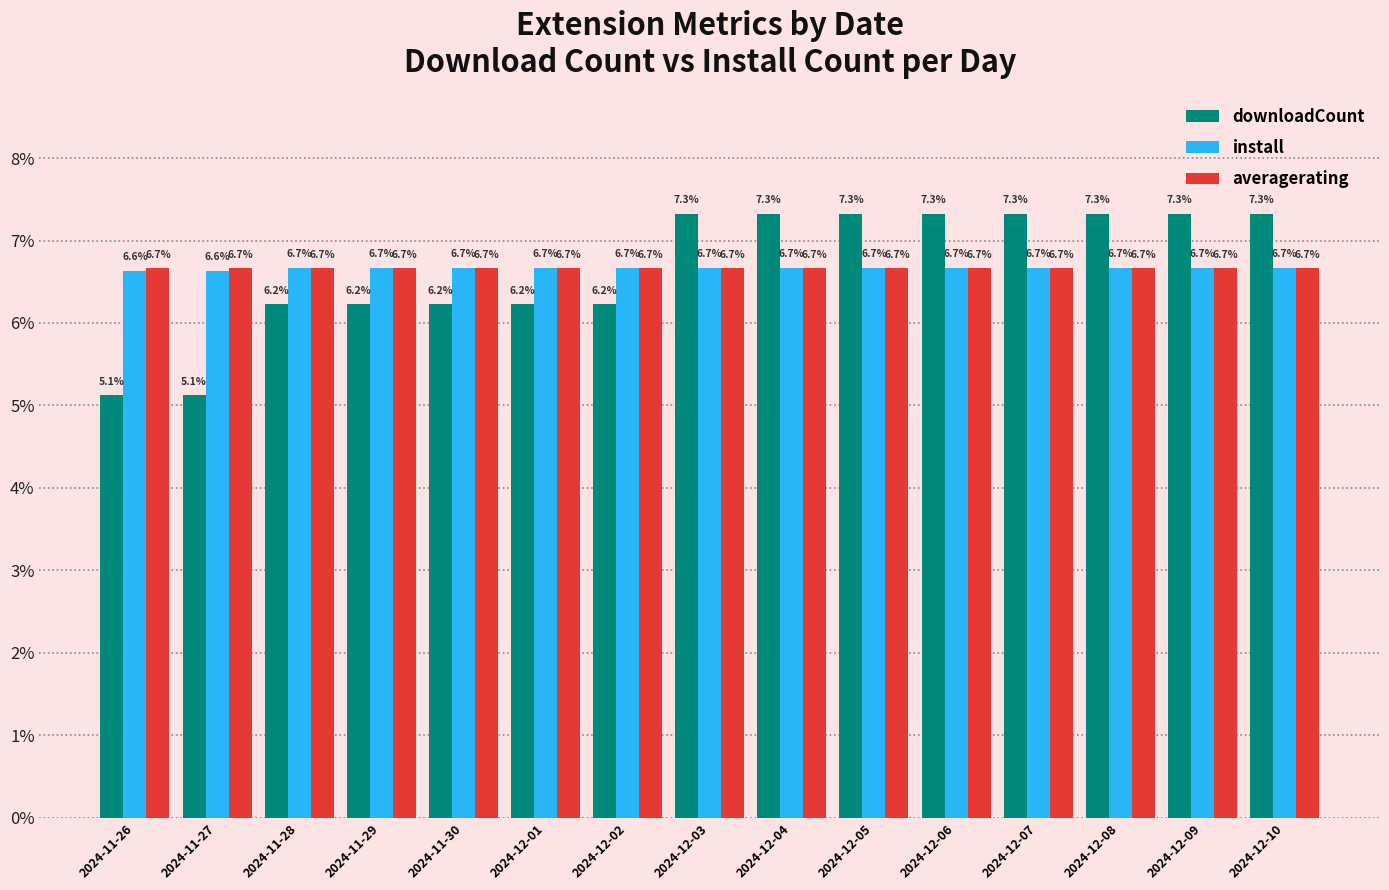

Which series has the largest range (max minus min)?

downloadCount